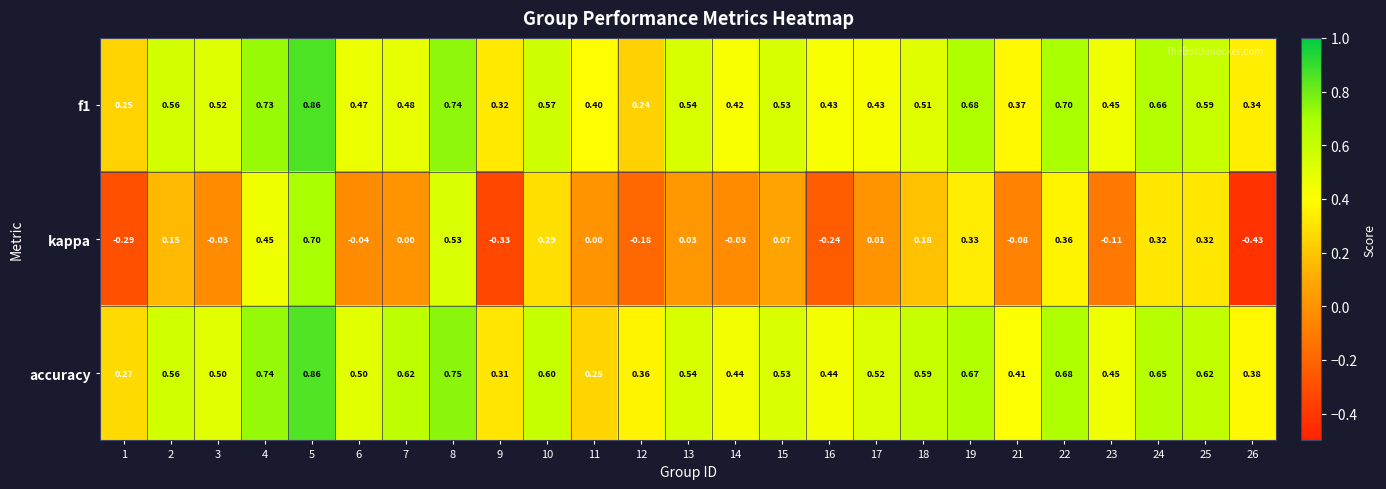

Which series has the largest total across all categories?

accuracy